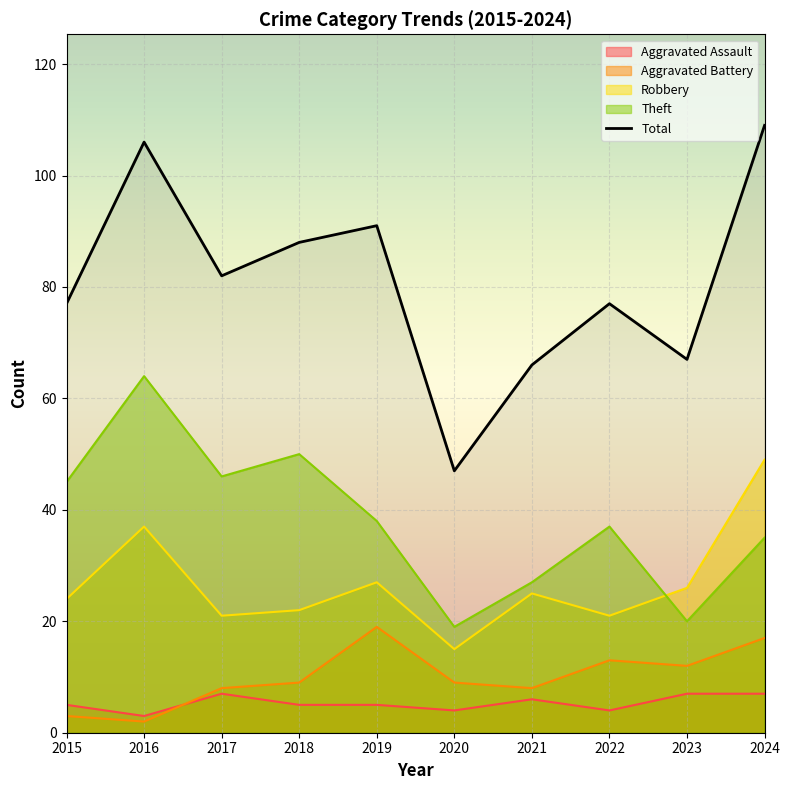

How many data points does each series have?

10